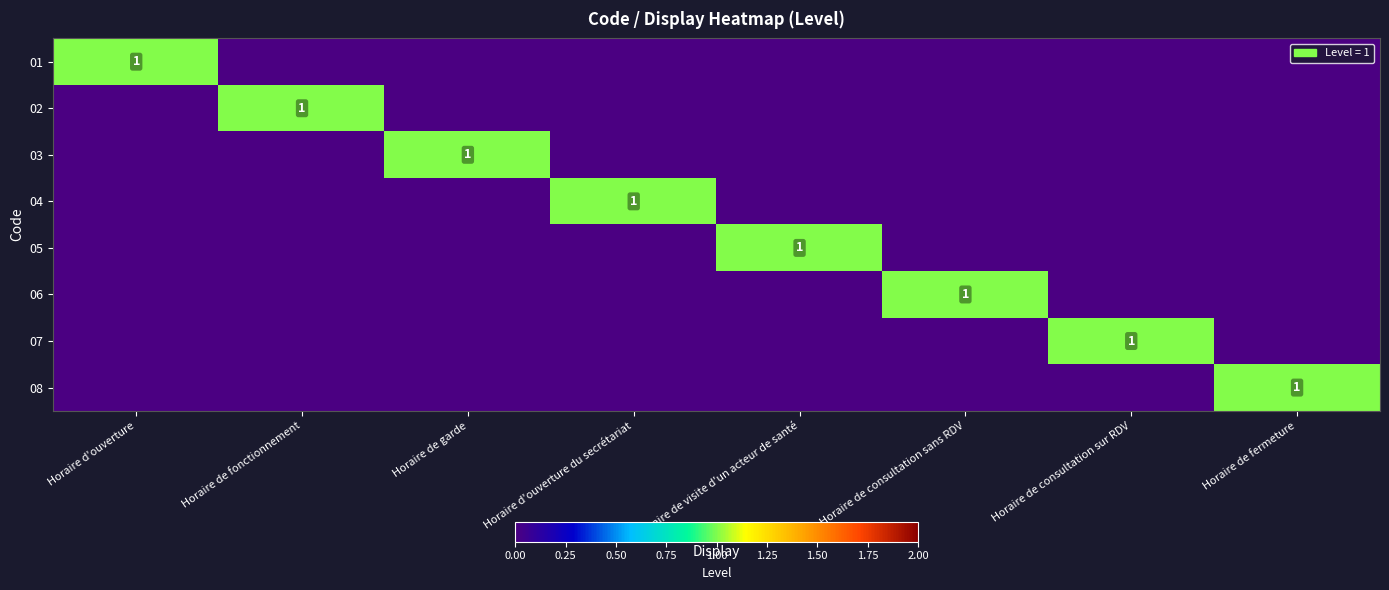

At Horaire de fonctionnement, list the series in order from smallest to largest.

01, 03, 04, 05, 06, 07, 08, 02